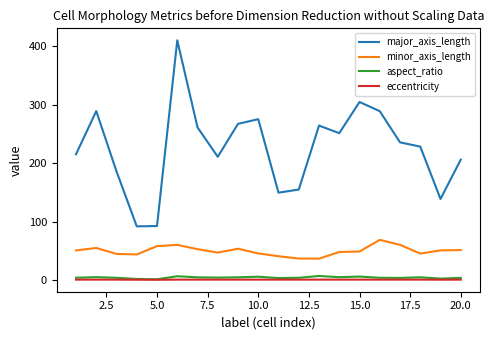

List the series in order of their peak value, highest first.

major_axis_length, minor_axis_length, aspect_ratio, eccentricity